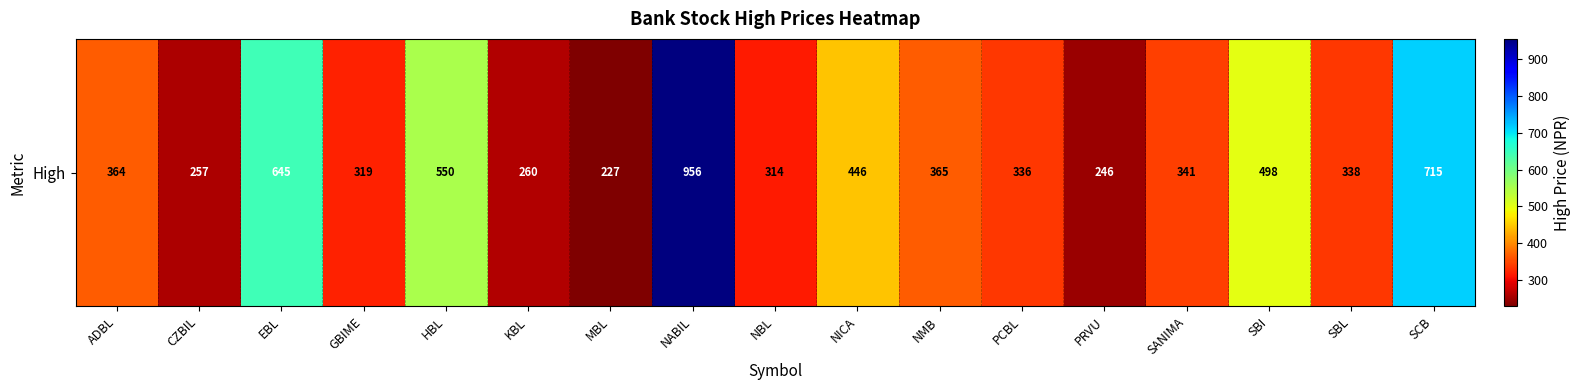

Approximately how many times larger is the value at NICA compared to NABIL?

0.5